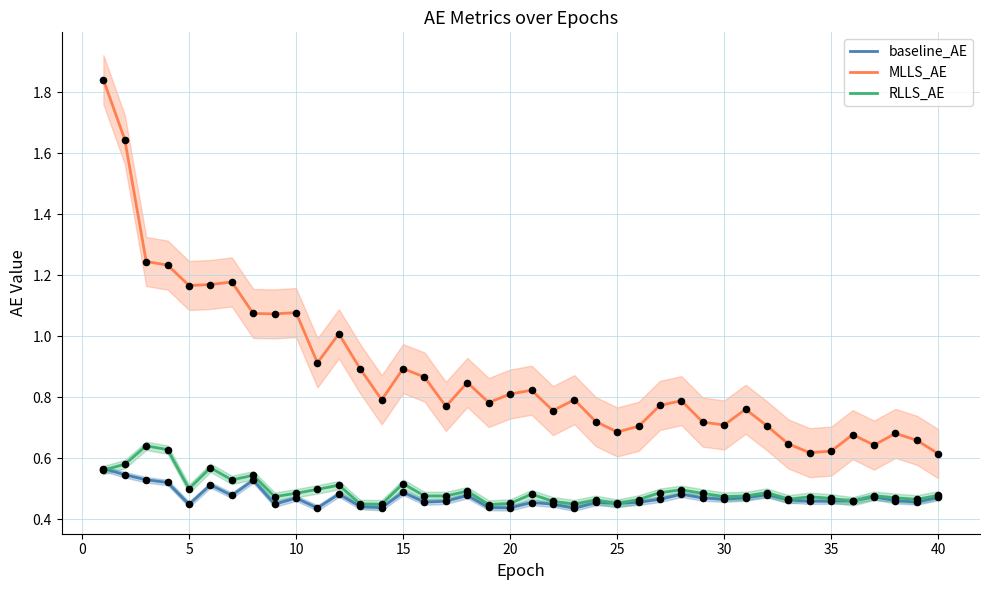

Which series has the largest total across all categories?

MLLS_AE